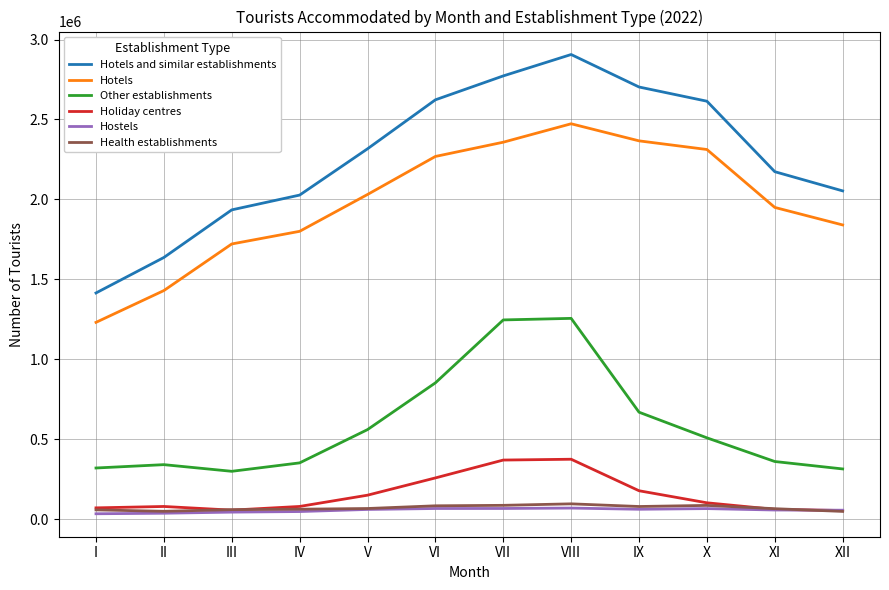

Is it true that Holiday centres equals 55787 at III?

True